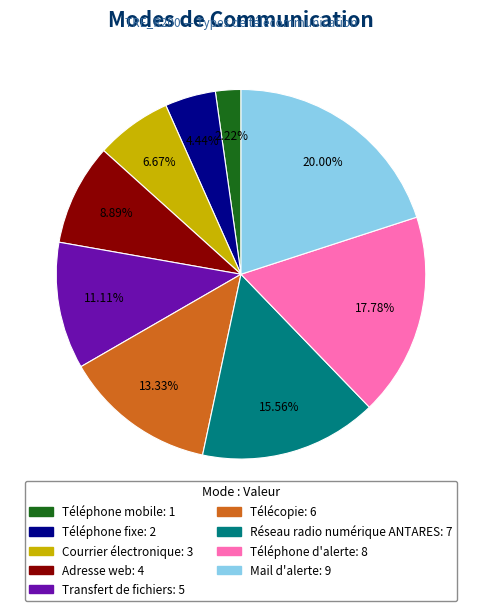

To the nearest percent, what percentage of the pie is Réseau radio numérique ANTARES?

16%